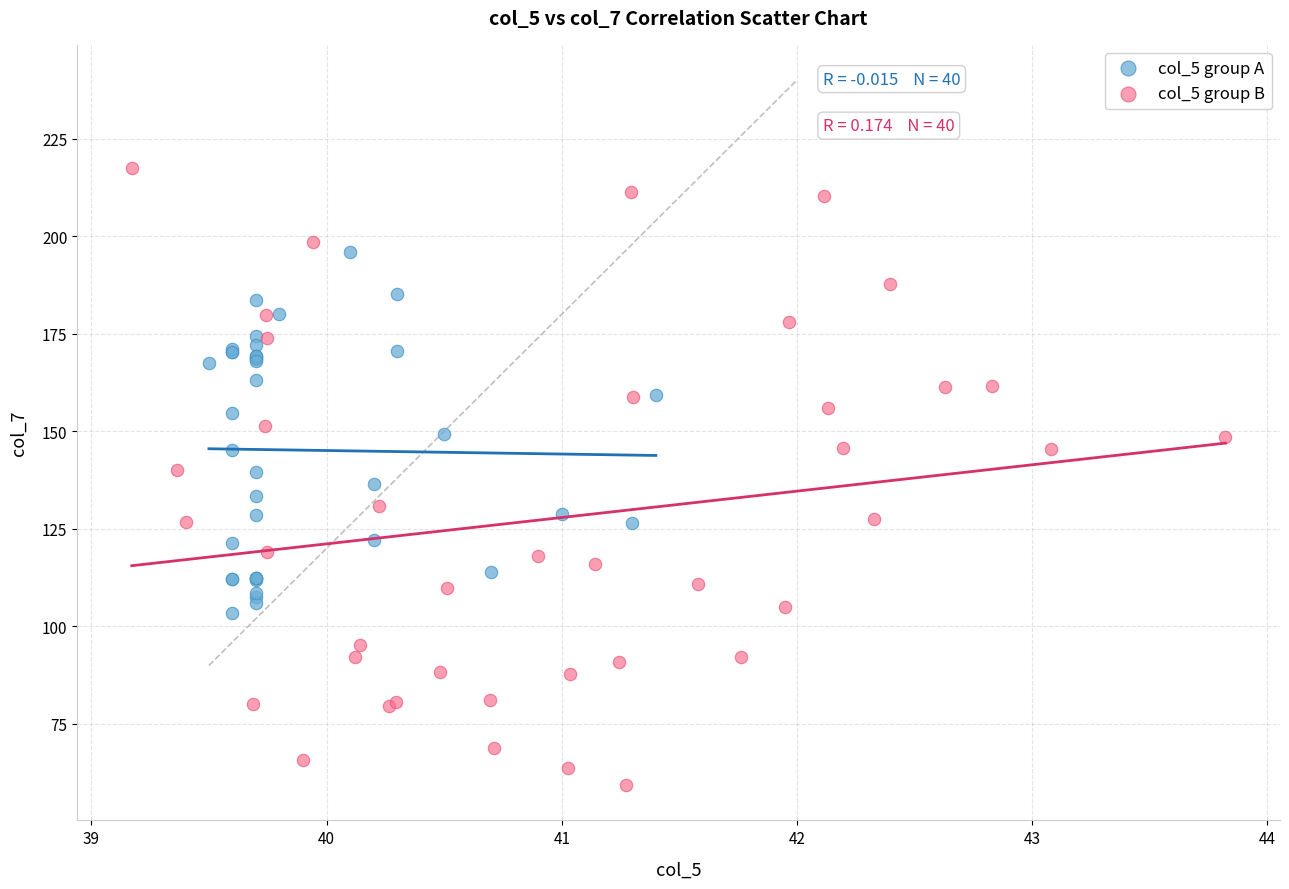

Which series contains the lowest Y value?

col_5 group B